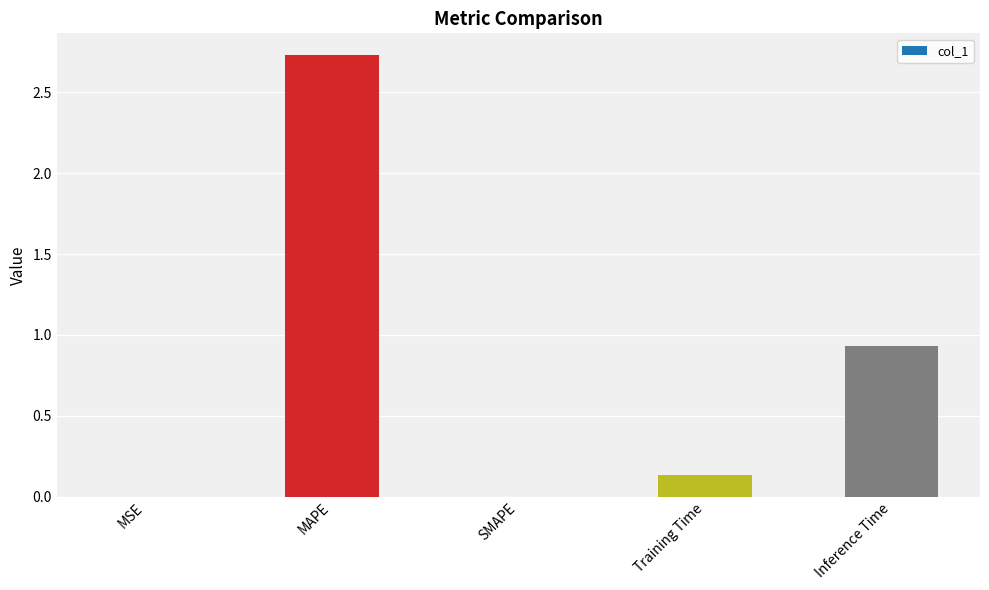

At which category does the chart reach its peak across all series?

MAPE